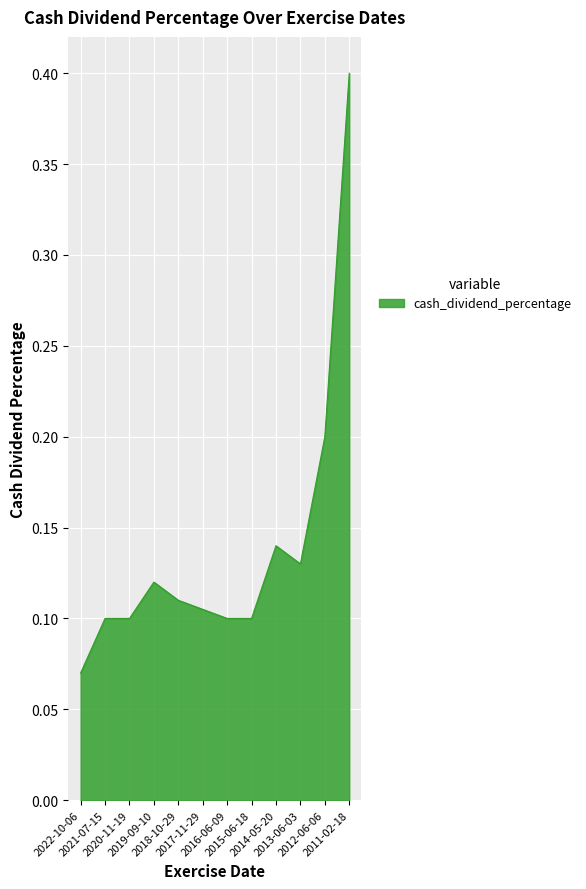

What is the maximum value shown in the chart?

0.4